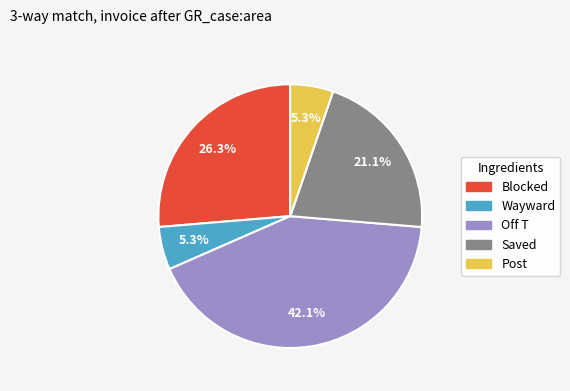

What percentage is the Off T slice, to the nearest percent?

42%